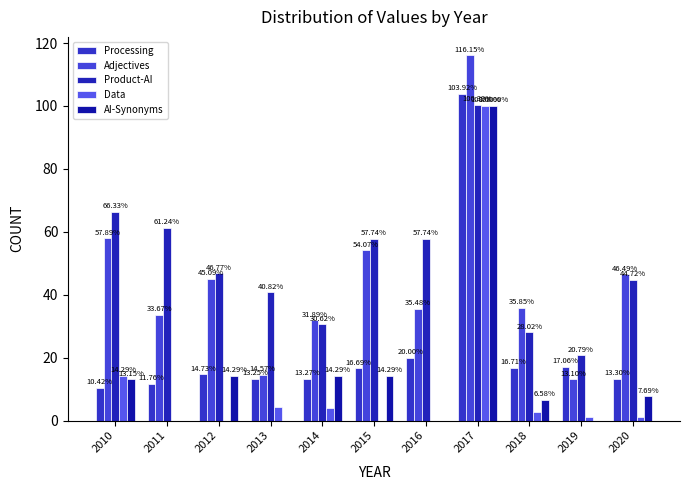

Rank the categories by Adjectives value from lowest to highest.

2019, 2013, 2014, 2011, 2016, 2018, 2012, 2020, 2015, 2010, 2017